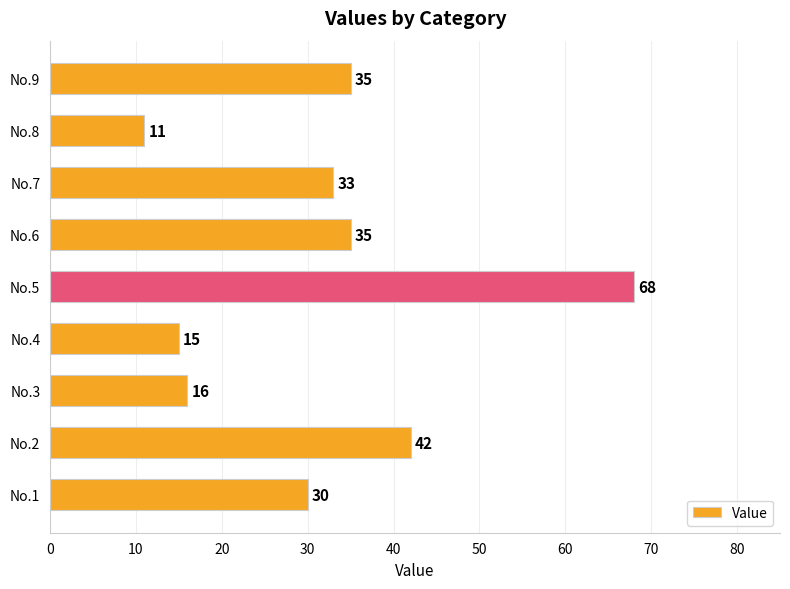

At which label is the value closest to 39?

No.2